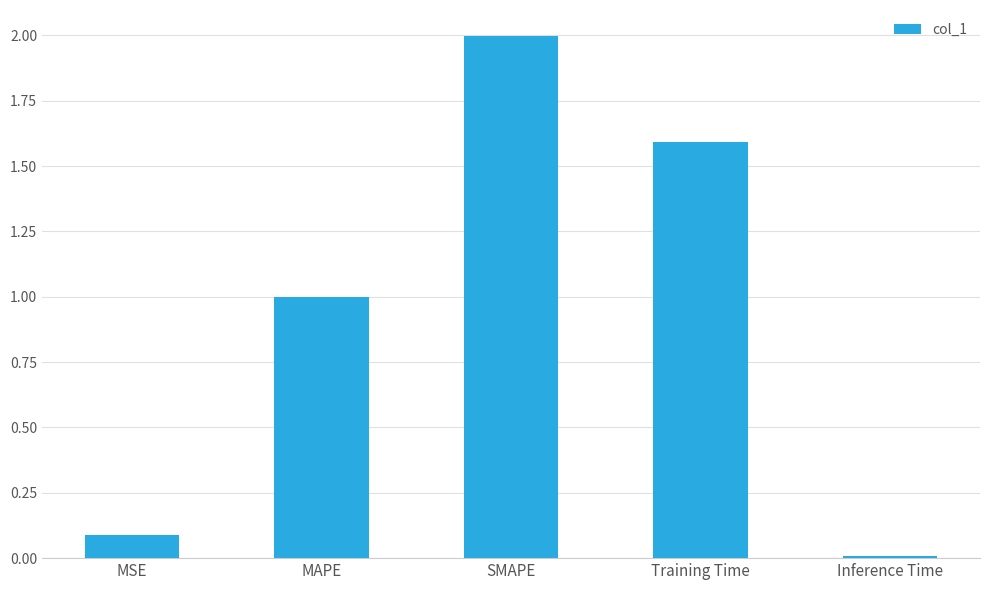

What is the average value?

0.9